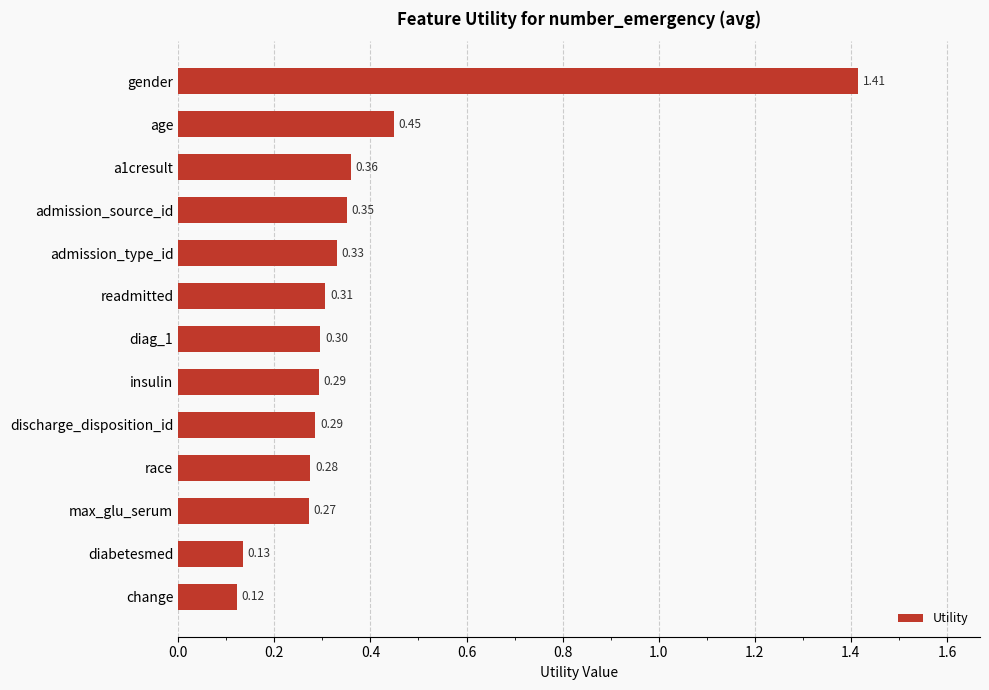

What is the label of the 4th bar from the bottom?

race